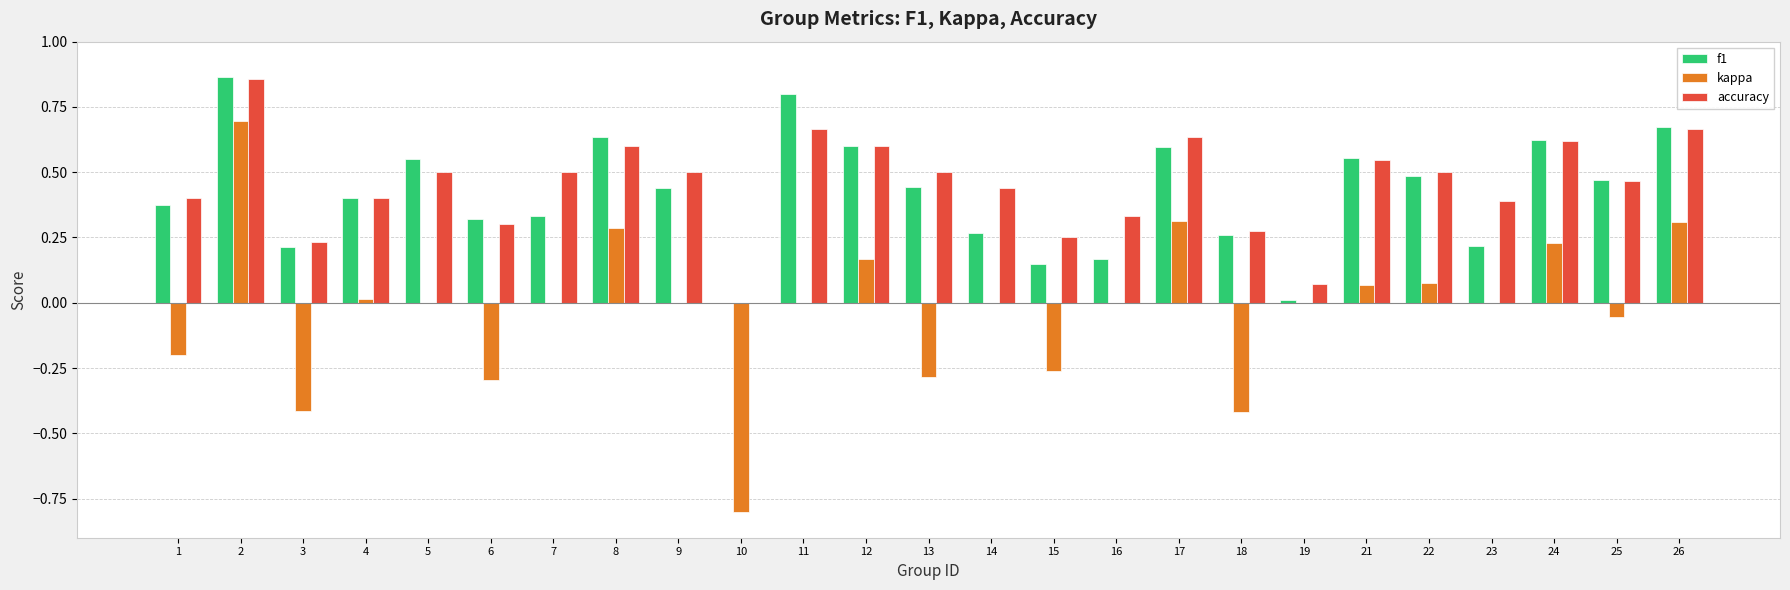

Between 10 and 18, which series saw the biggest shift?

kappa